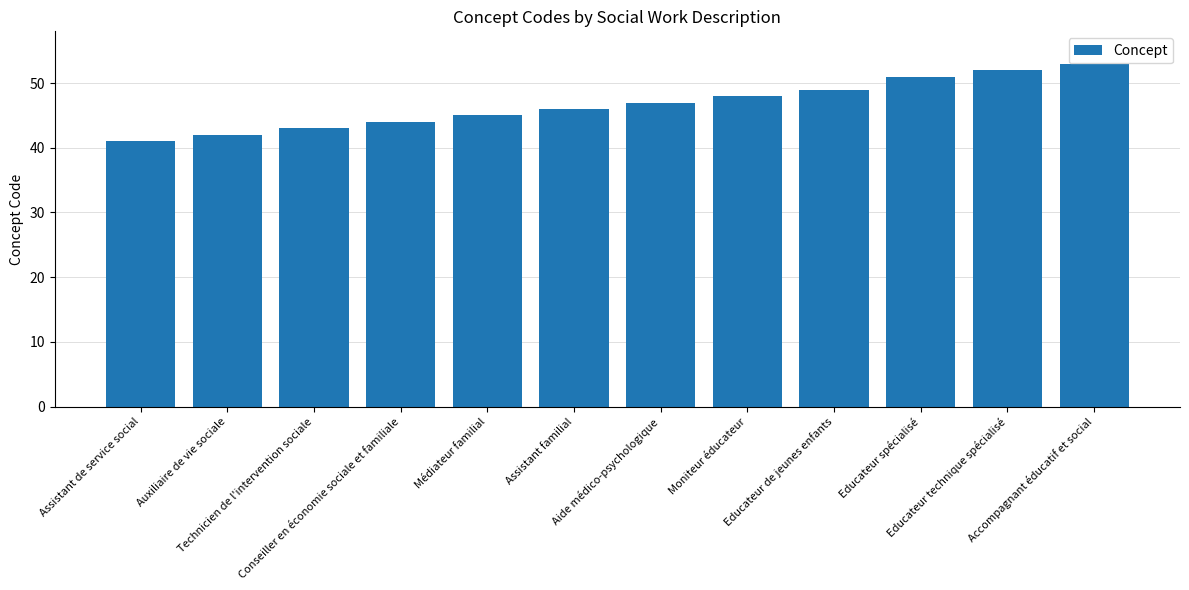

What is the difference between the values at Assistant familial and Assistant de service social?

5